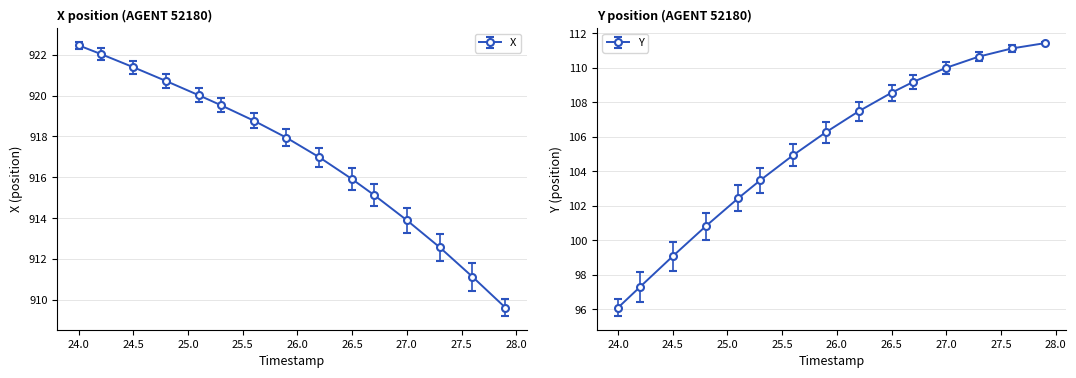

Is this an area chart (filled region under the line)?

No